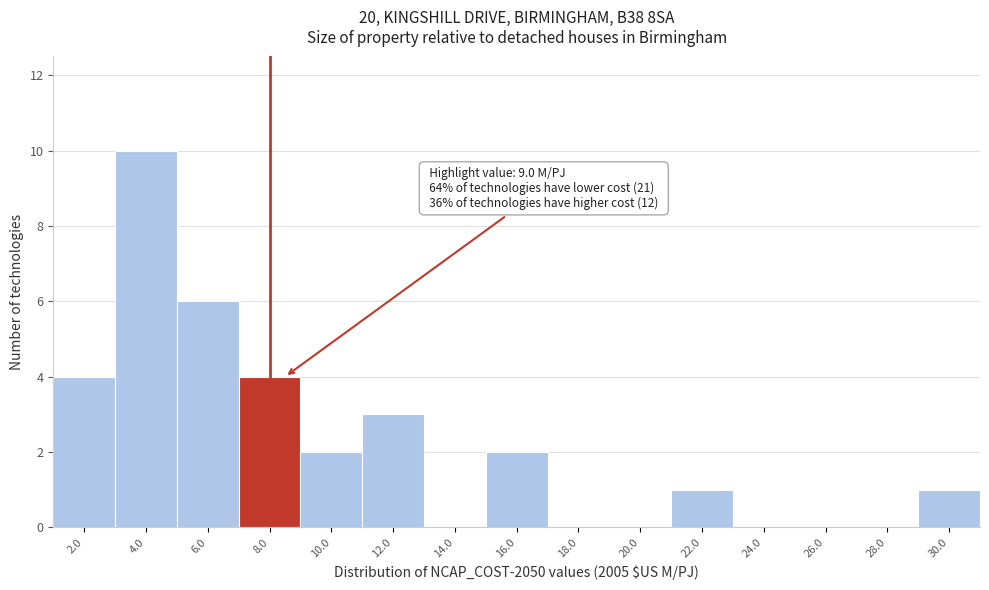

Reading left to right, list all the values displayed in this chart.

2.0=4	4.0=10	6.0=6	8.0=4	10.0=2	12.0=3	14.0=0	16.0=2	18.0=0	20.0=0	22.0=1	24.0=0	26.0=0	28.0=0	30.0=1